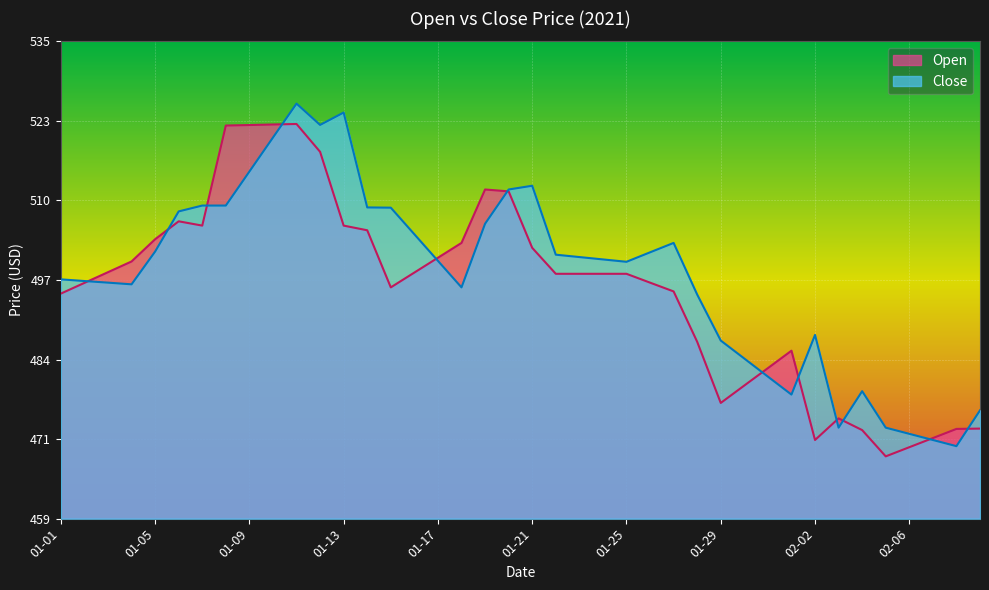

How many data points in Close are less than 500?

19